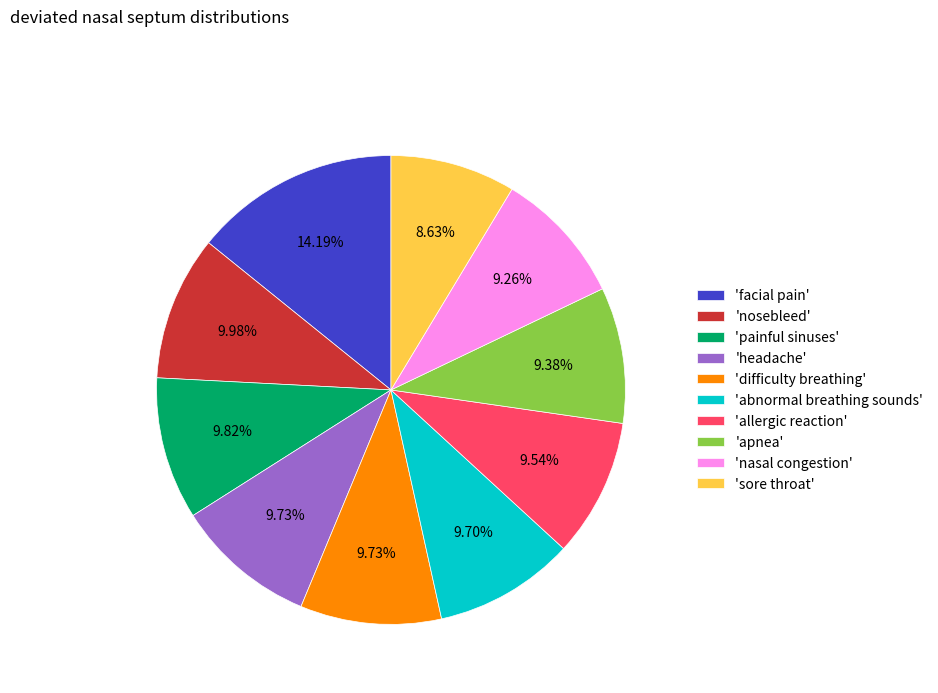

Combined, do 'nosebleed' and 'nasal congestion' account for over 50%?

No